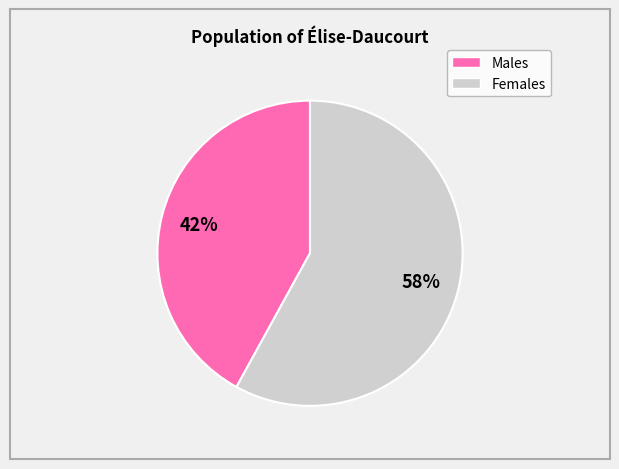

Is there any slice that represents more than half of the pie?

Yes